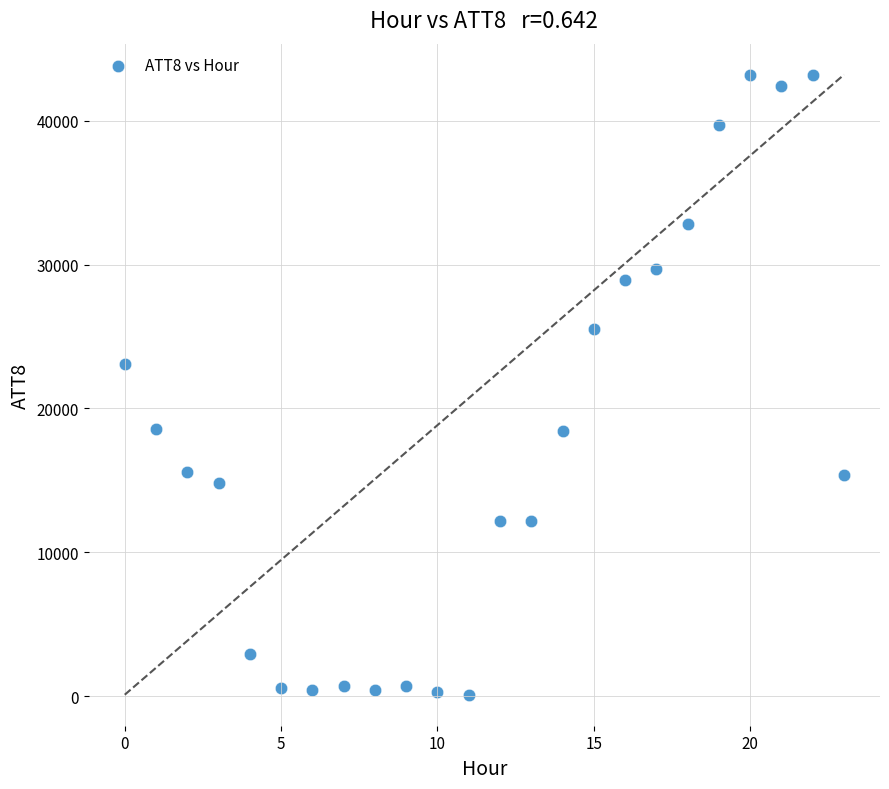

What Y value in the scatter plot is closest to 21650?

23100